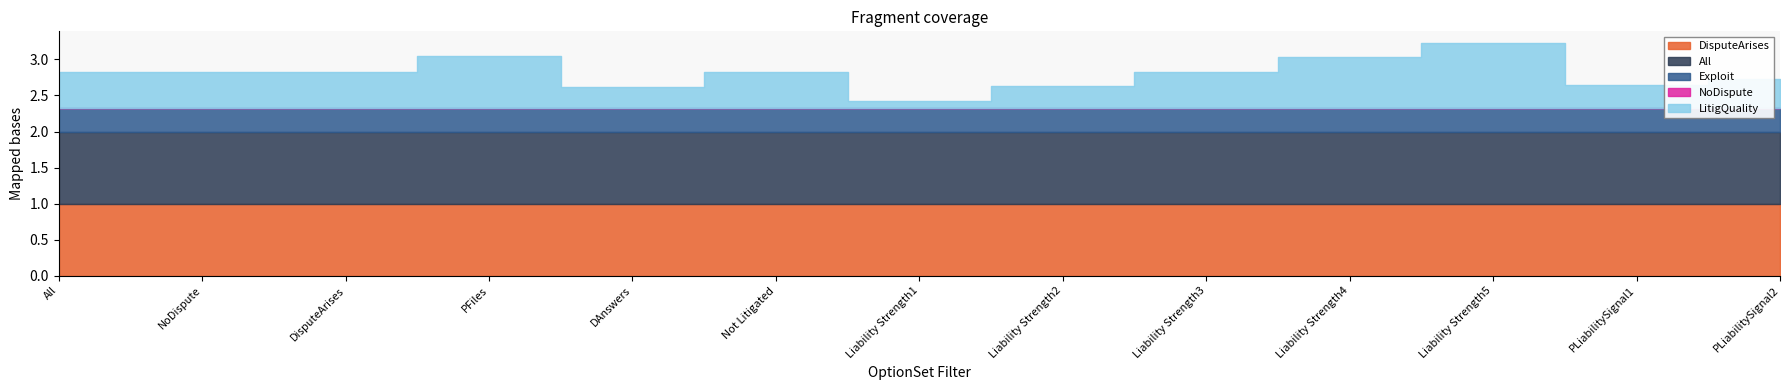

True or false: NoDispute has a value of 0.0 at DAnswers.

True